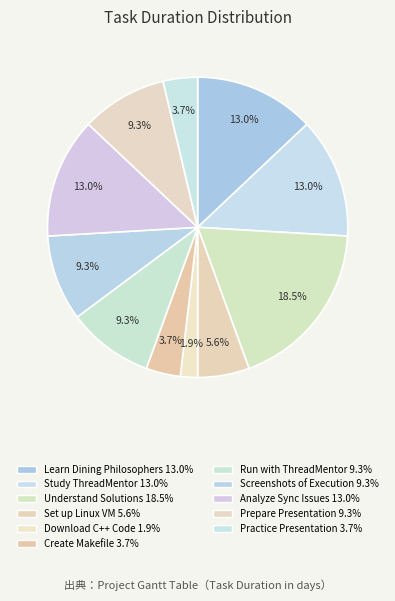

Which slice is the smallest?

Download solution C++ code.